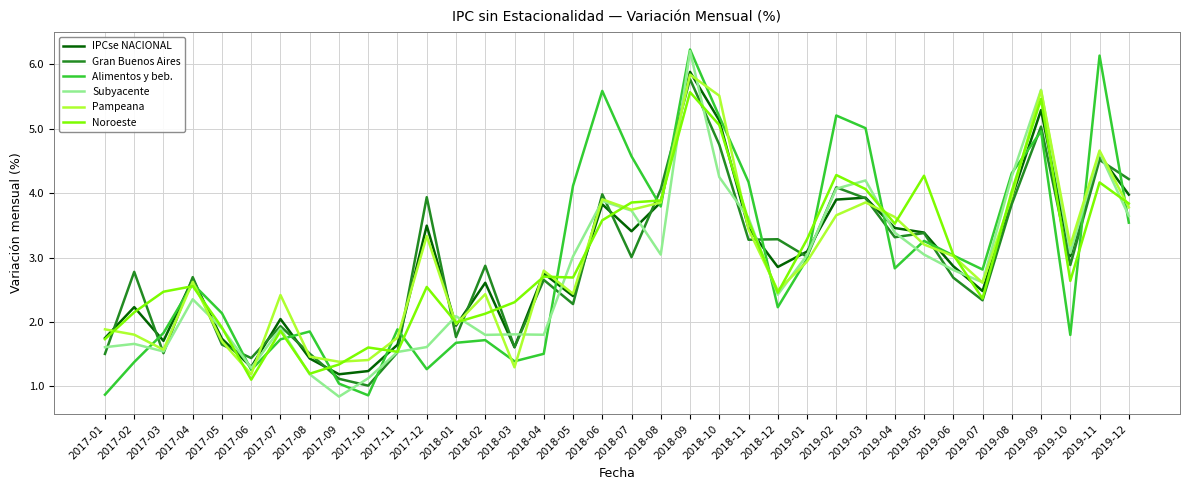

What is the total value across all series at 2017-11?

9.9